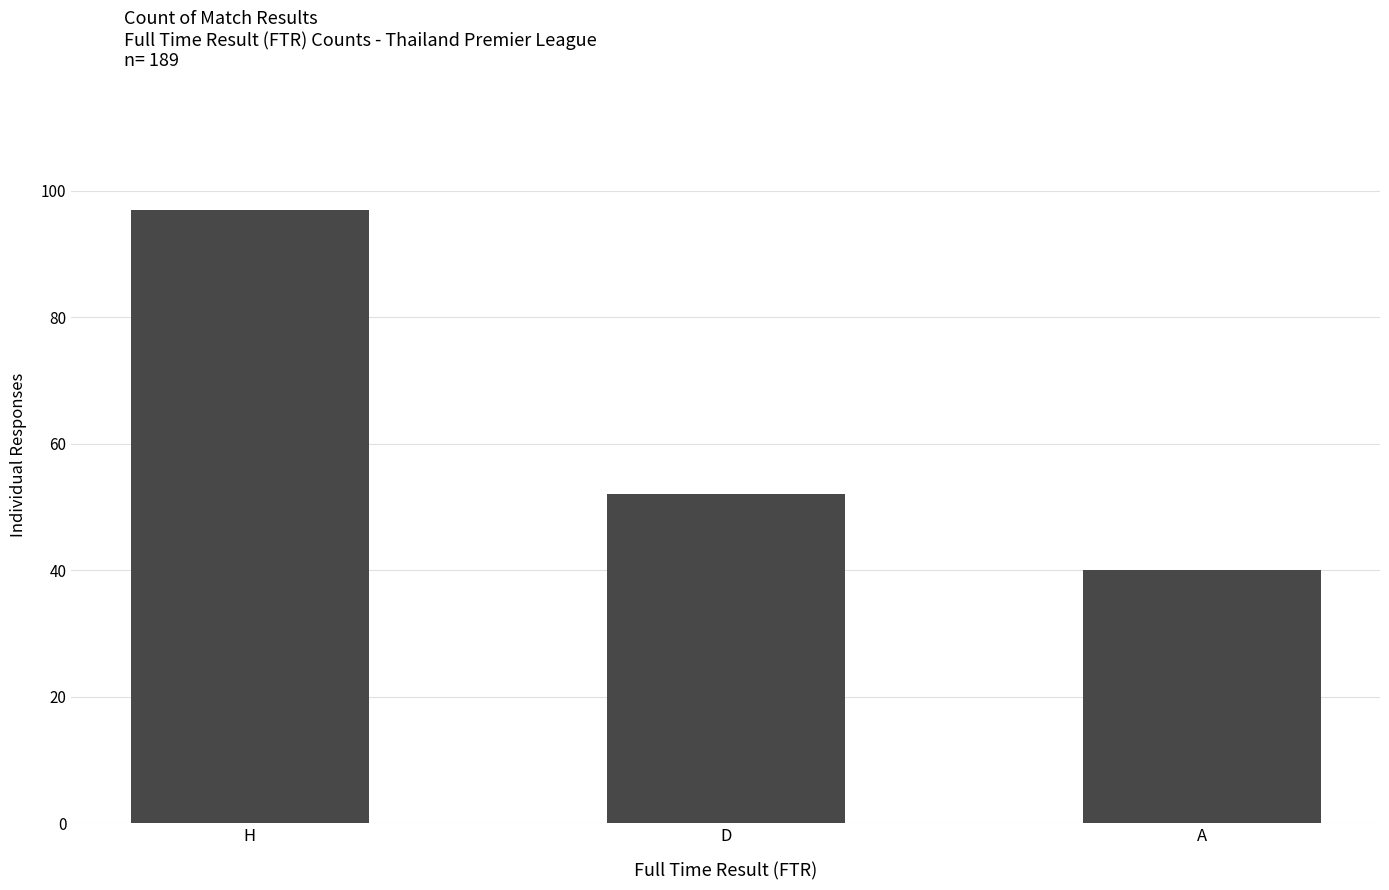

List the labels in order of value, smallest first.

A, D, H